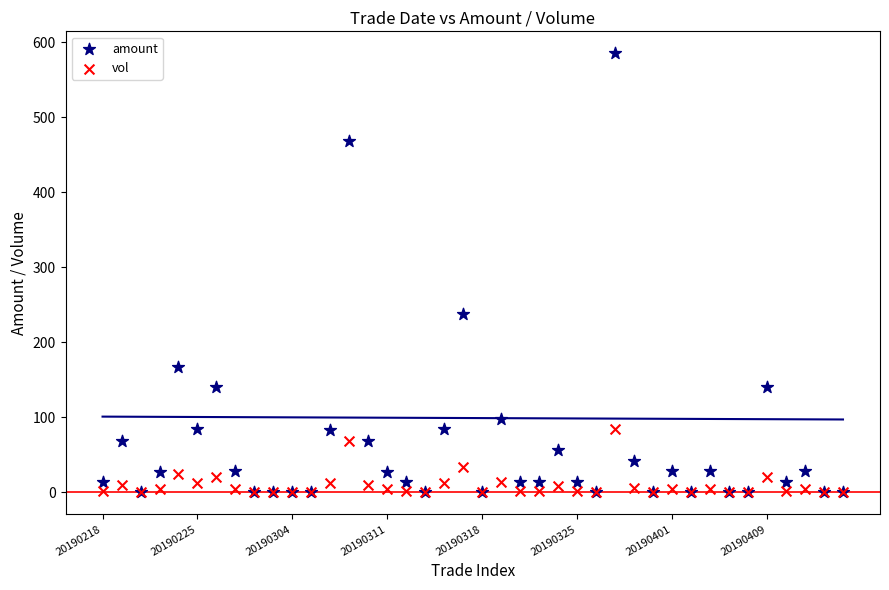

In the amount series, what Y value is closest to 292?

238.0